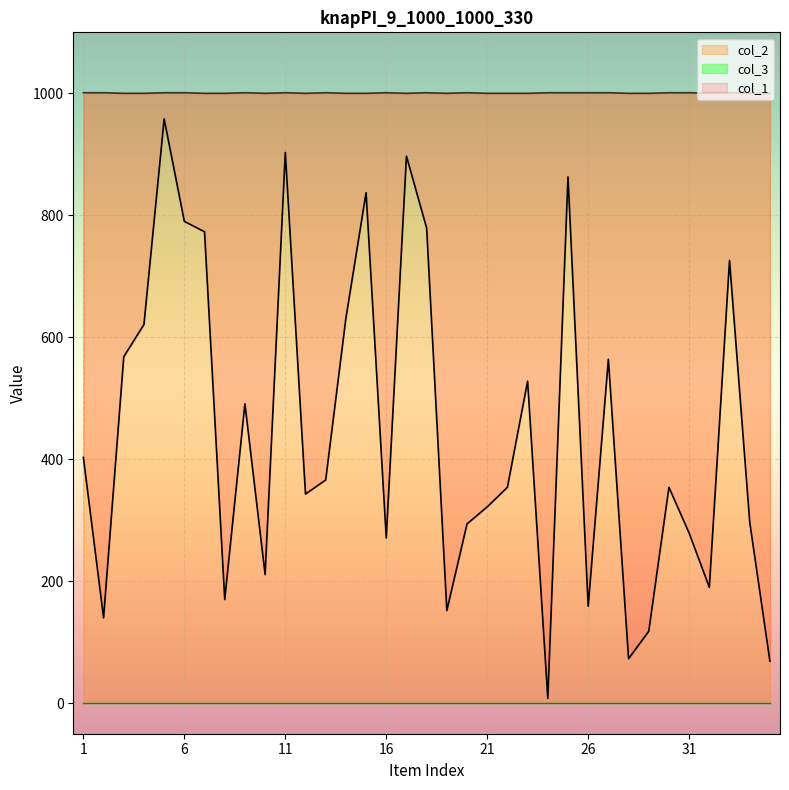

What is the highest value of the col_2 series?

1001